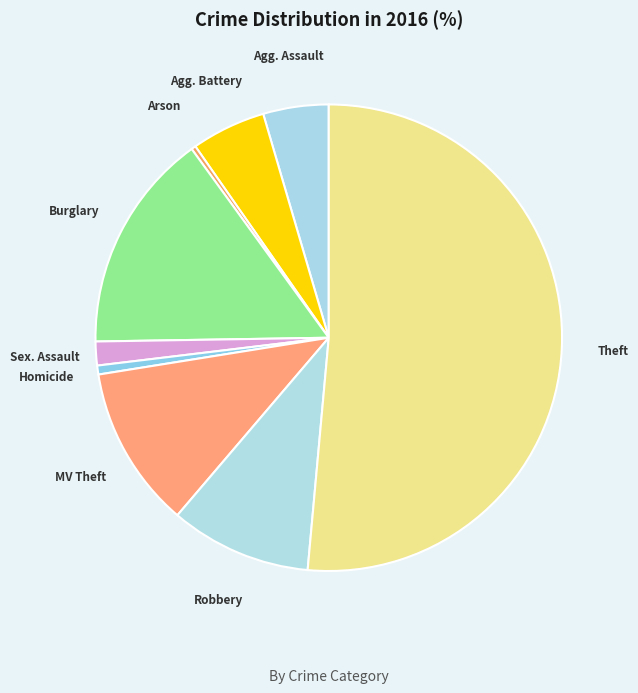

How many segments does this pie chart have?

9